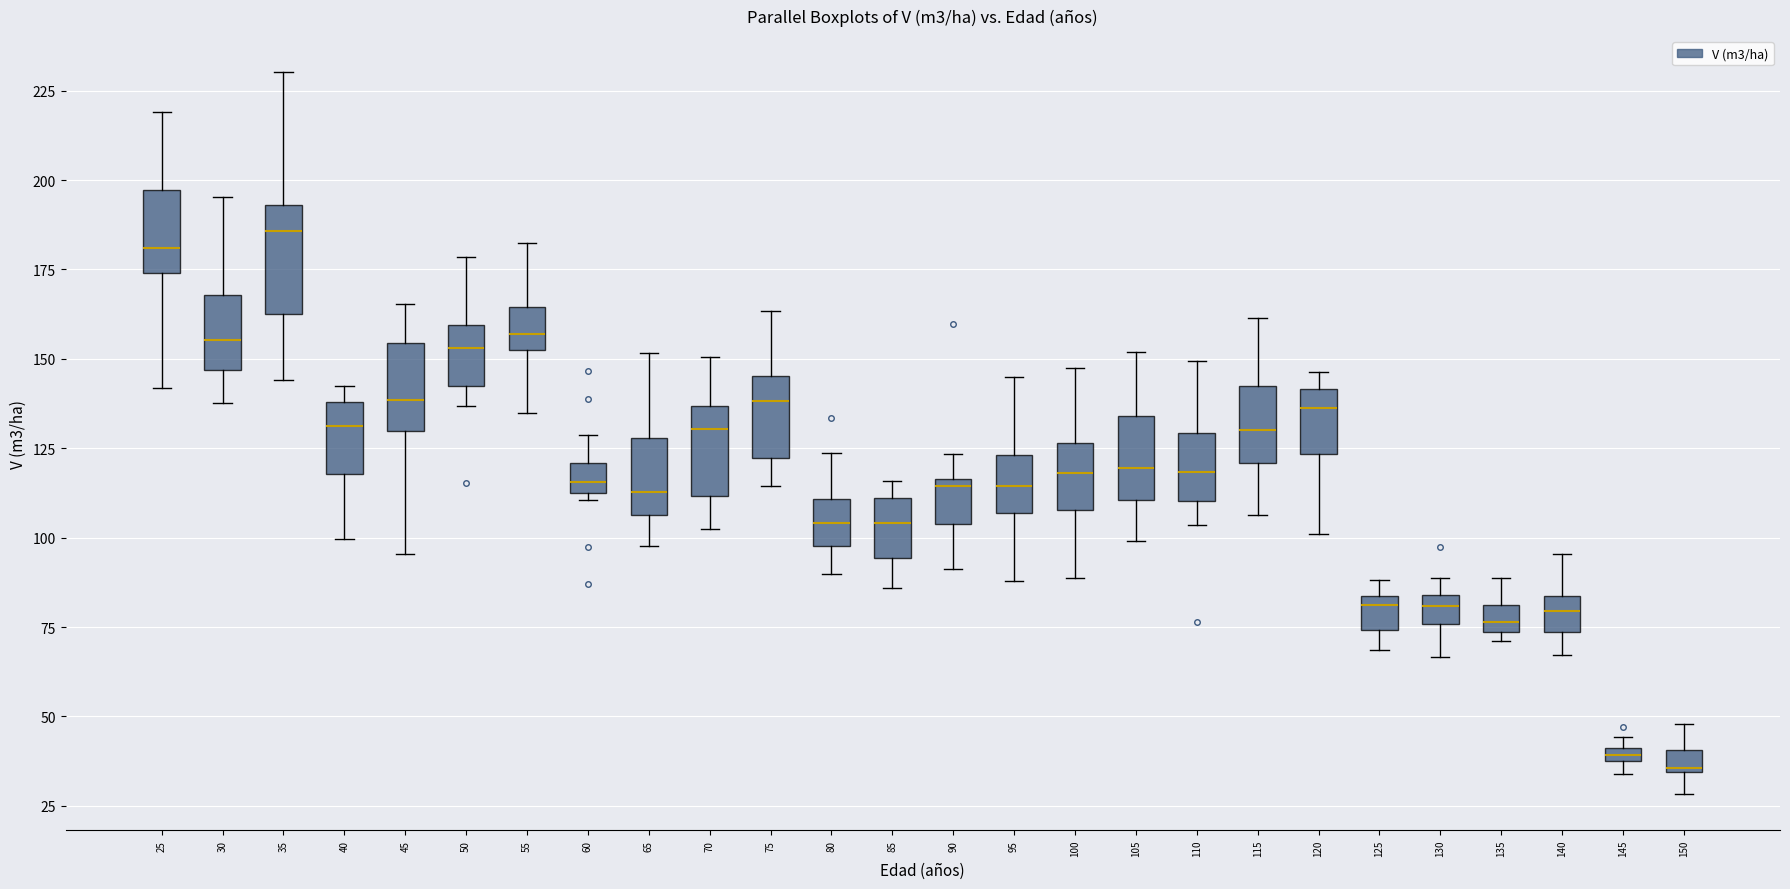

Where is the upper edge of the box at x = 25 on the y-axis? The values are not printed on the chart, so give them approximately, as read against the axis.

195